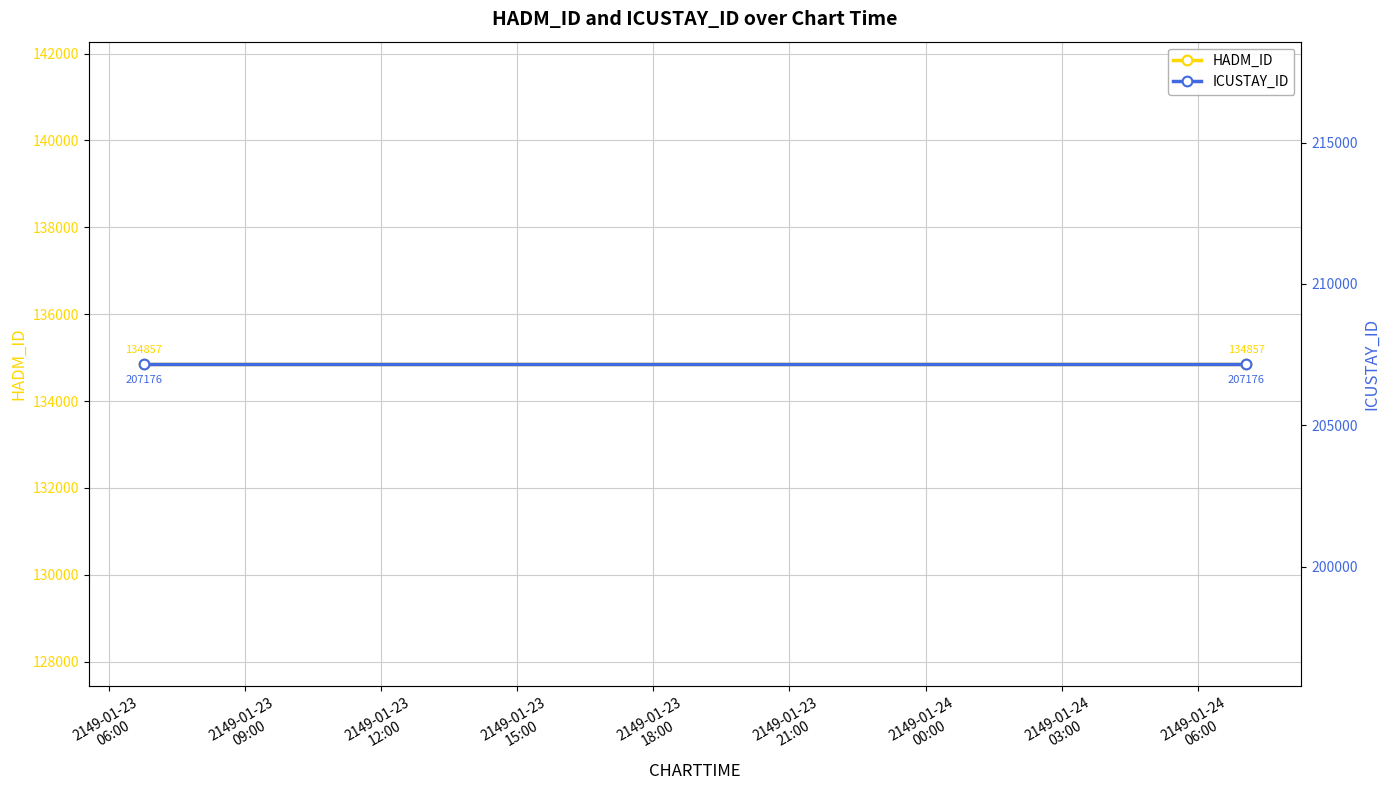

Reading left to right, what are all the values shown in this chart?

HADM_ID: 134857	134857
ICUSTAY_ID: 207176	207176